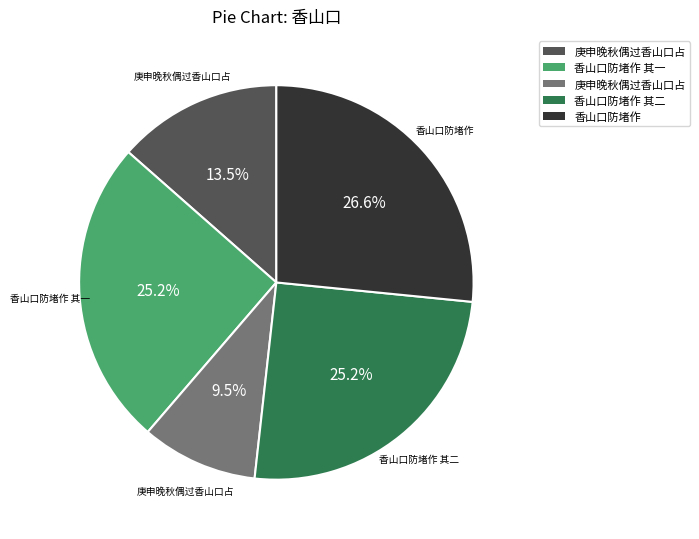

Does any single category account for the majority?

No